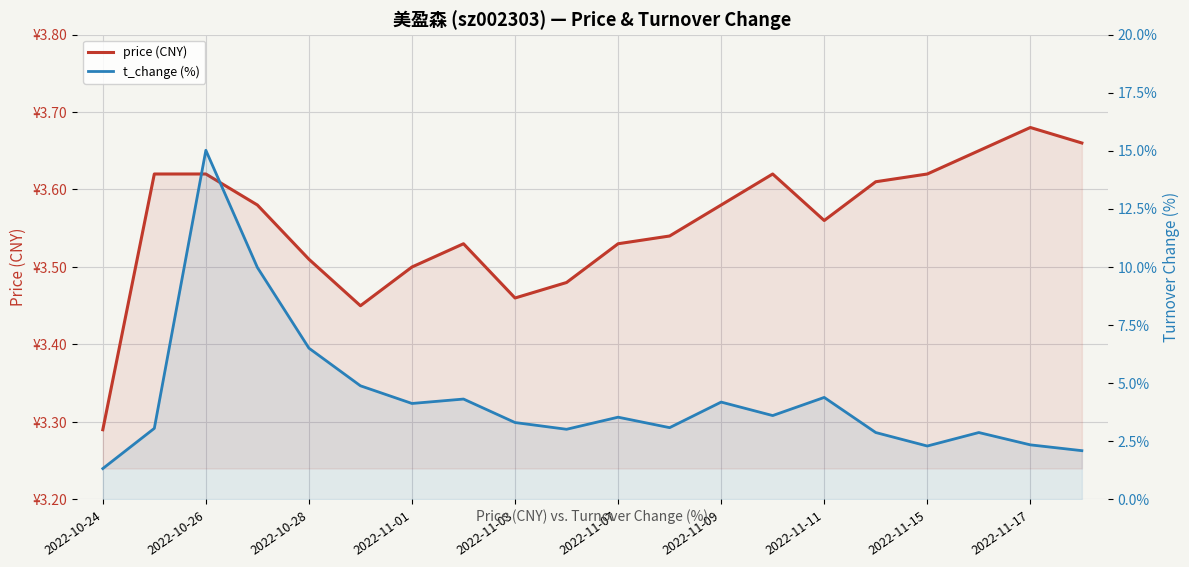

The value of t_change (%) at 2022-10-24 is 2.2. True or false?

False